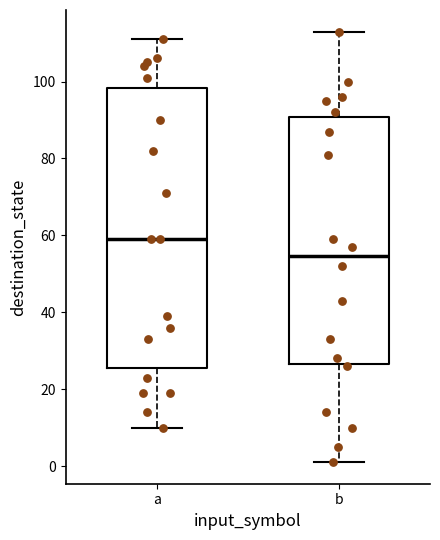

Which box is the tallest, from its lower edge to its upper edge?

a